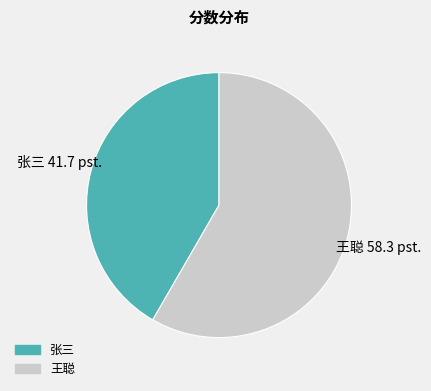

Count the number of slices in the pie.

2